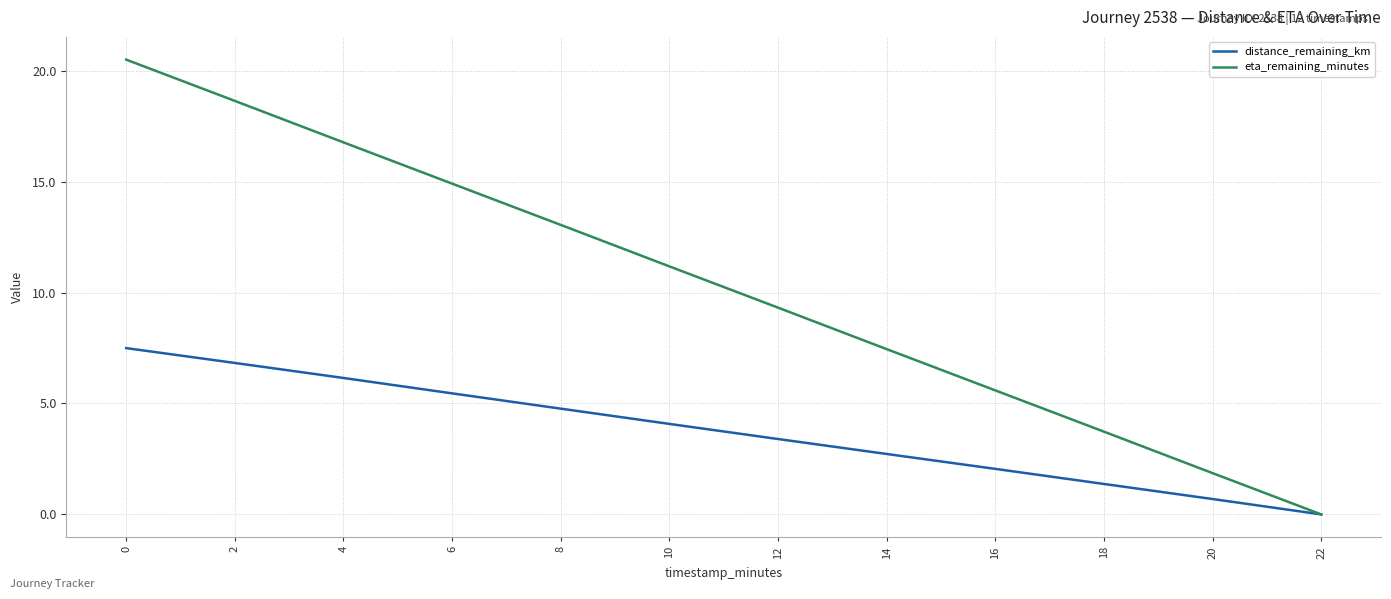

How many values in the eta_remaining_minutes series are below 11?

6